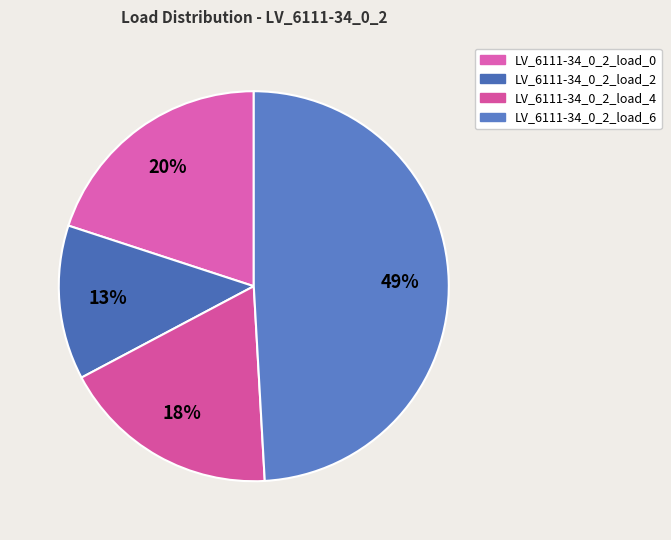

Does any single category account for the majority?

No